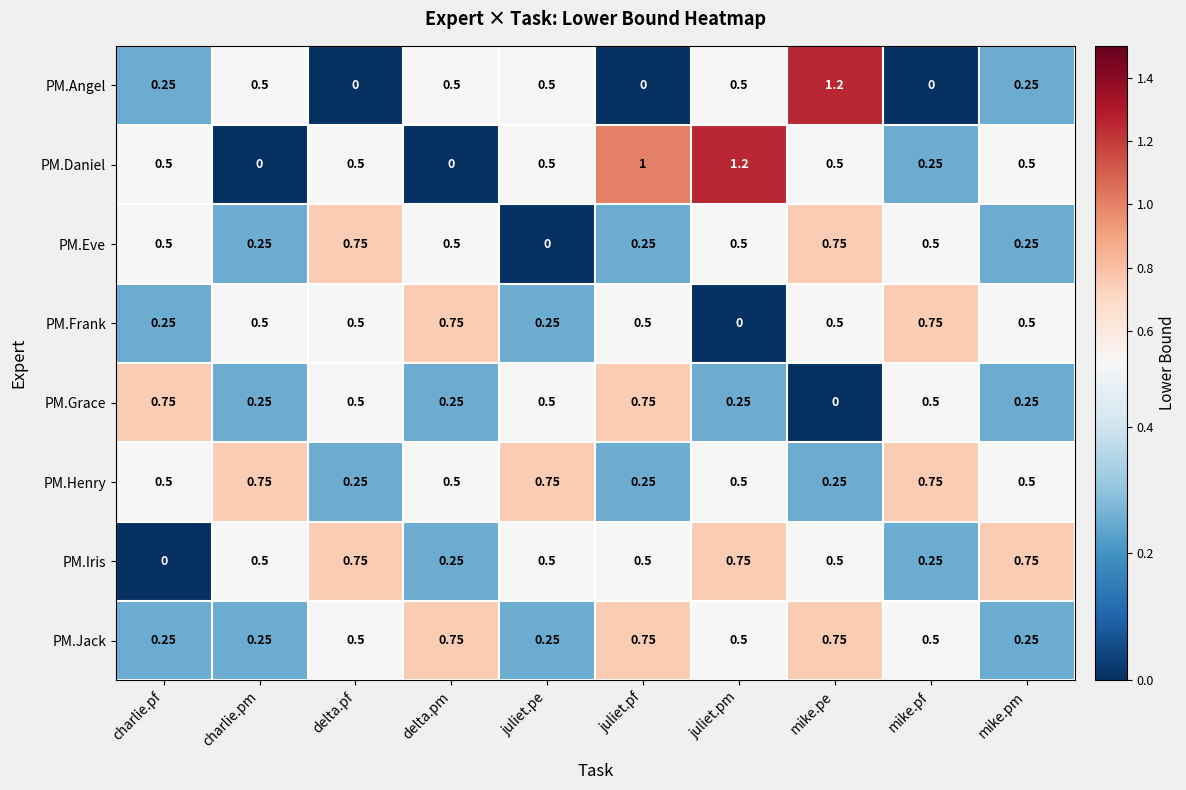

Which category has the highest value in the PM.Angel series?

mike.pe